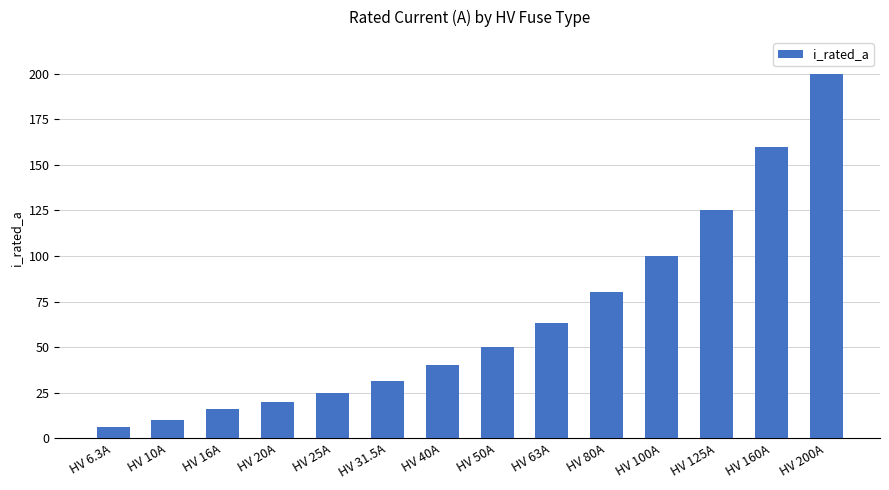

What is the minimum value shown in the chart?

6.3